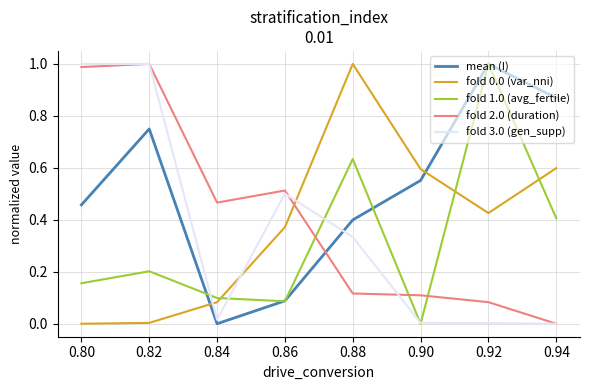

The value of fold 3.0 (gen_supp) at 0.80 is 0.6. True or false?

False